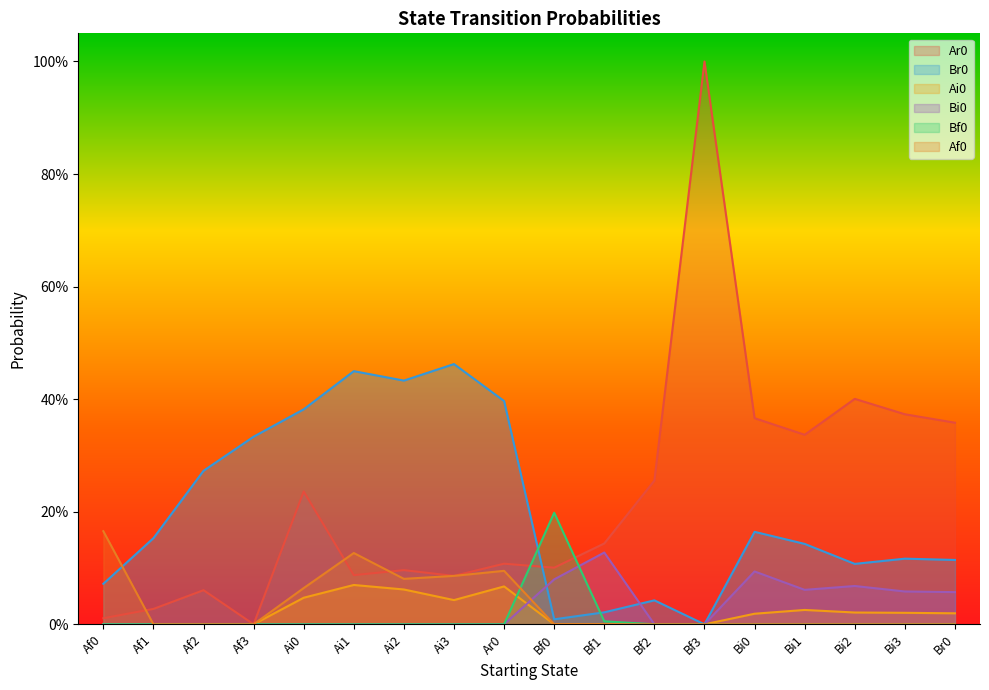

True or false: Ai0 and Af0 intersect in this chart.

False